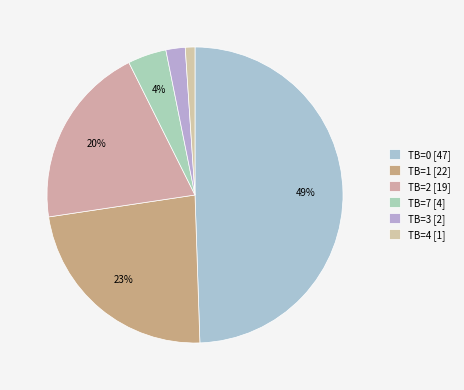

How many segments does this pie chart have?

6